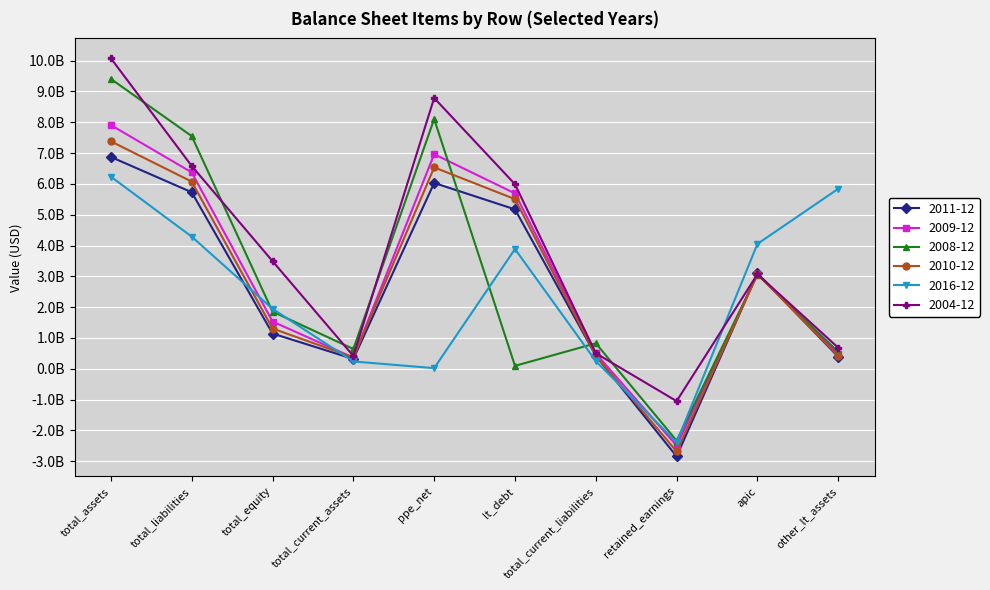

What is the label of the 10th point from the right?

total_assets